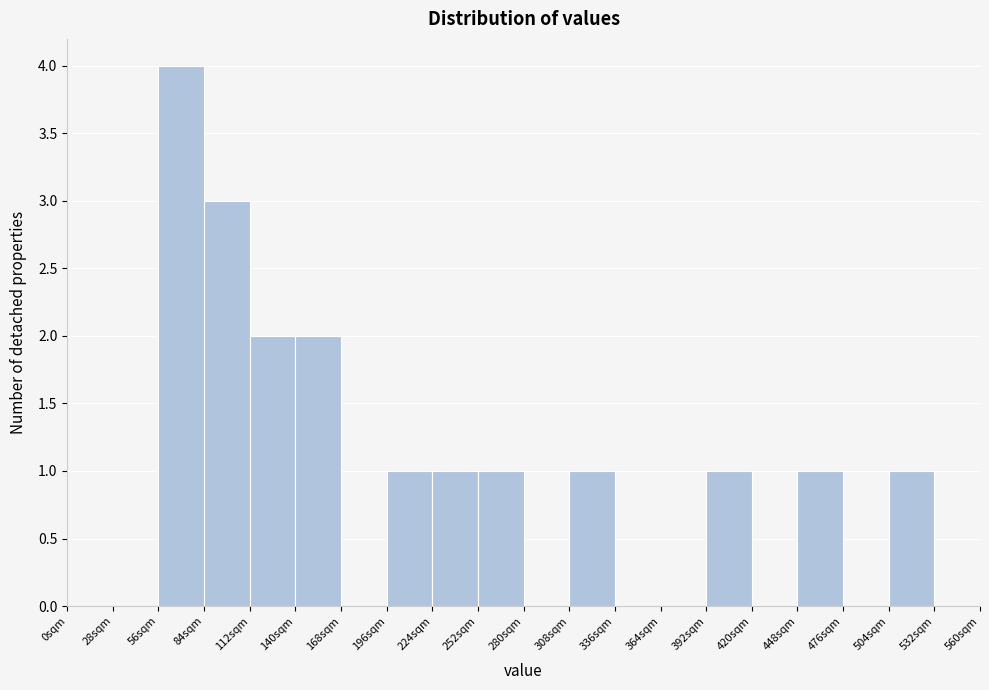

Over which range of the x-axis is the bar tallest?

56 to 84